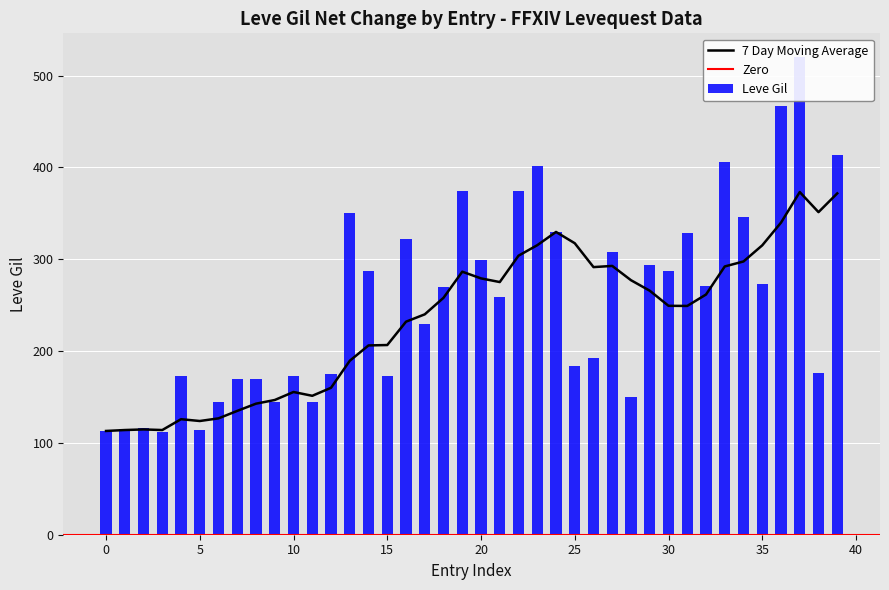

What is the lowest value of the 7 Day Moving Average series?

113.0